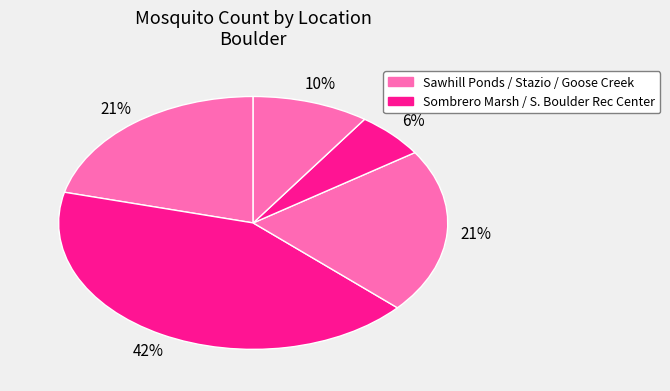

How many slices are in this pie chart?

5